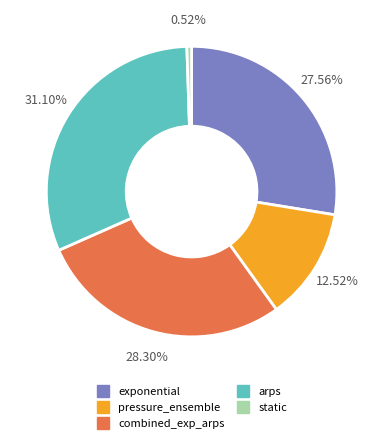

What is the total percentage of exponential and arps?

58.7%